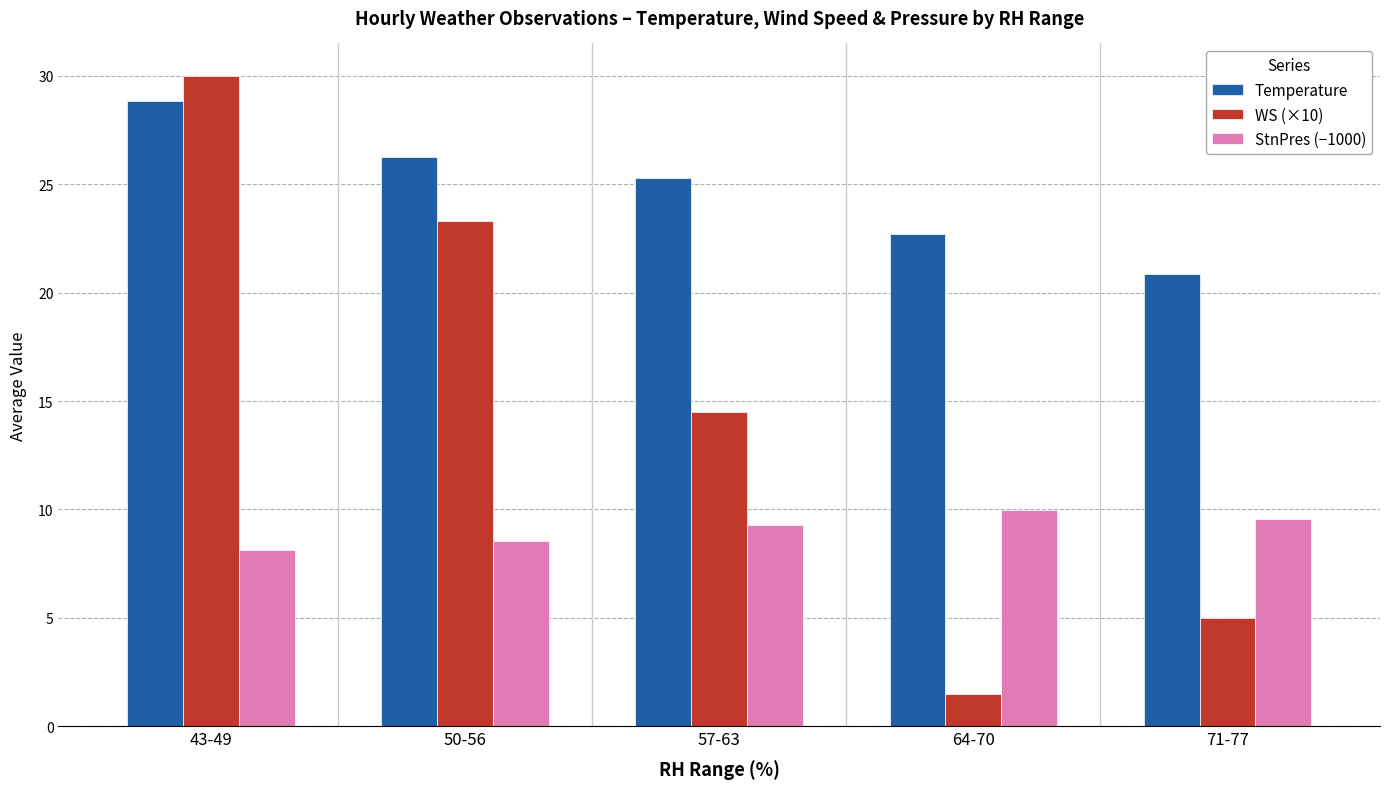

Read the Temperature value at 71-77.

20.8